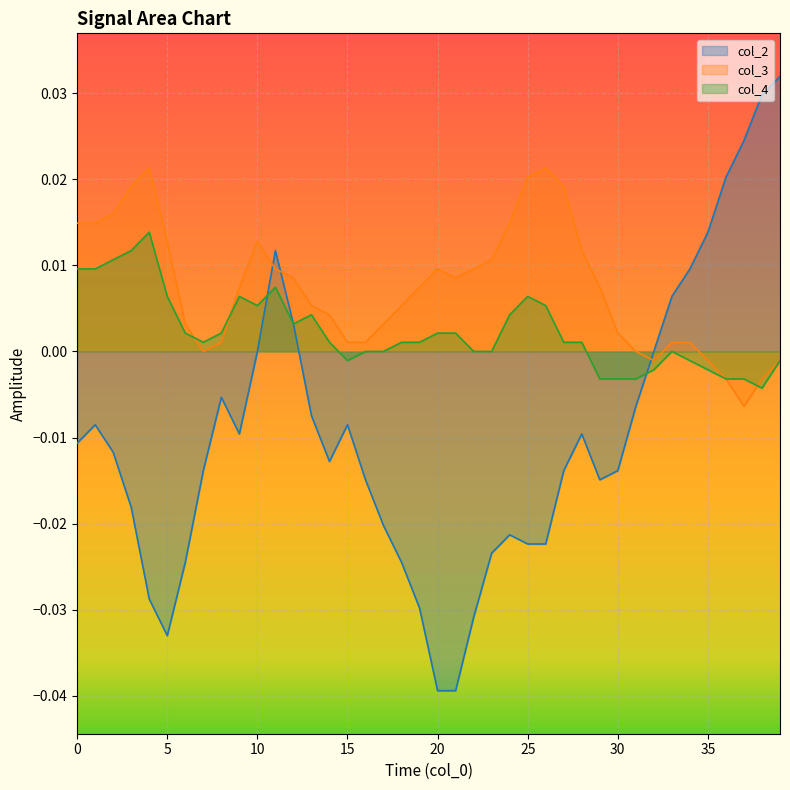

How many lines are shown in the chart?

3